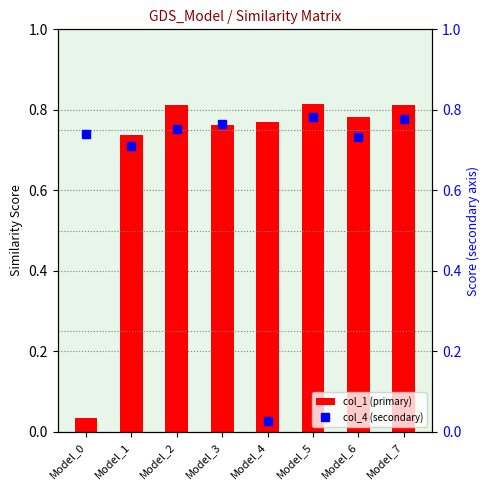

What is the sum of all col_1 (primary) values?

5.5